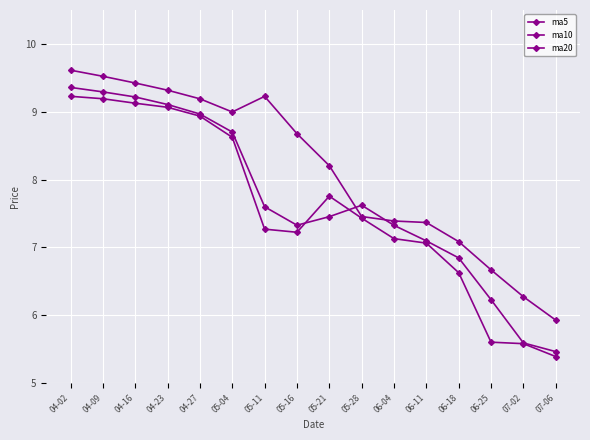

List the series in order of their peak value, highest first.

ma20, ma10, ma5